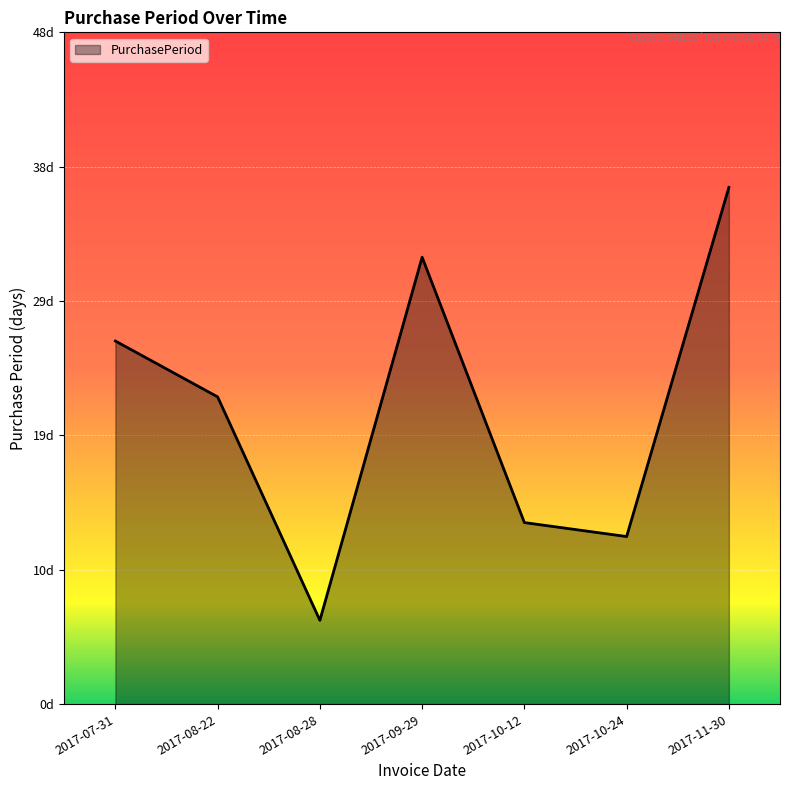

Does the chart display data point markers on the line(s)?

No